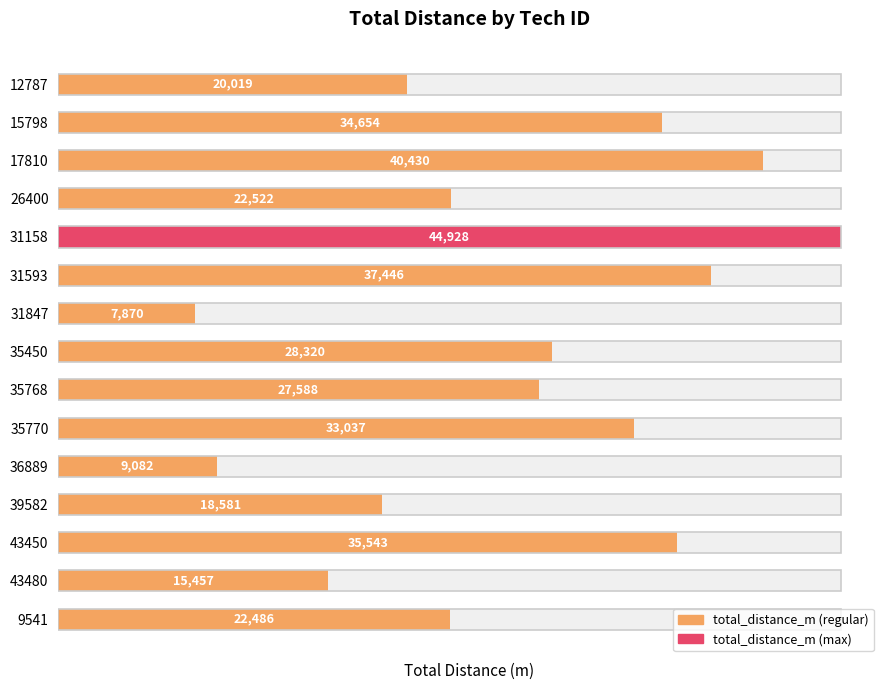

The value at 17810 is 13775. True or false?

False